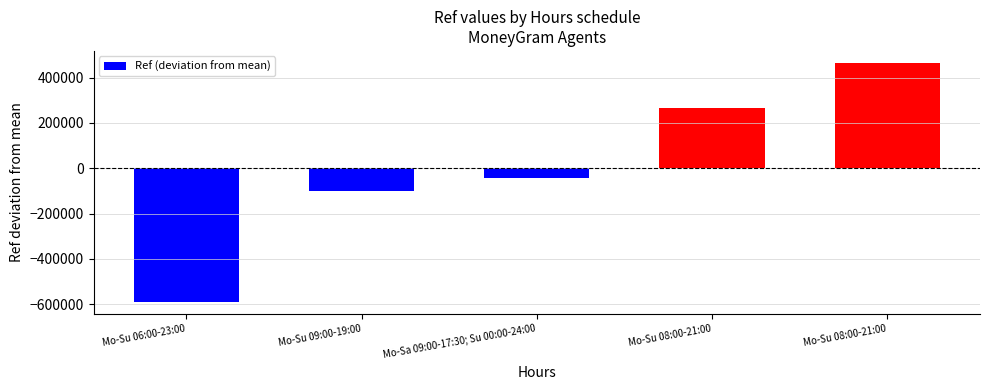

What is the difference between the maximum and minimum values?

1055697.0